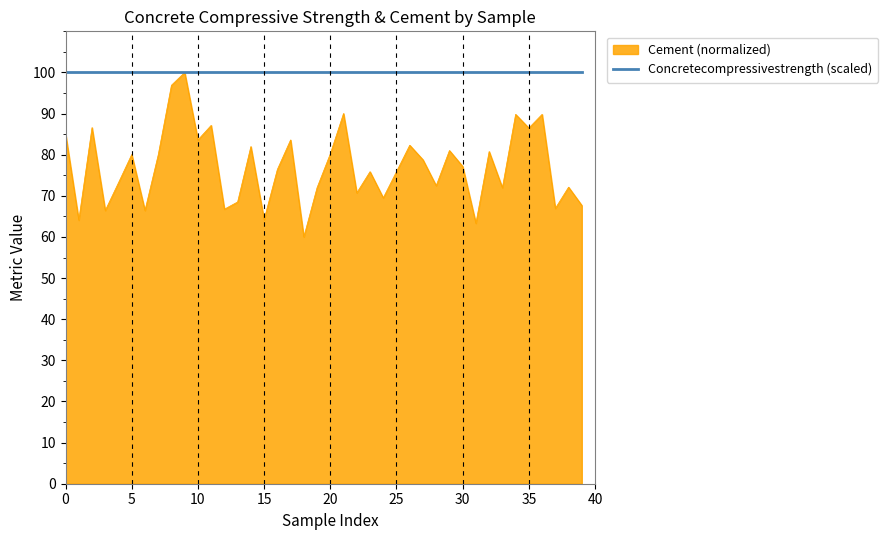

Which series has the largest range (max minus min)?

Cement (normalized)